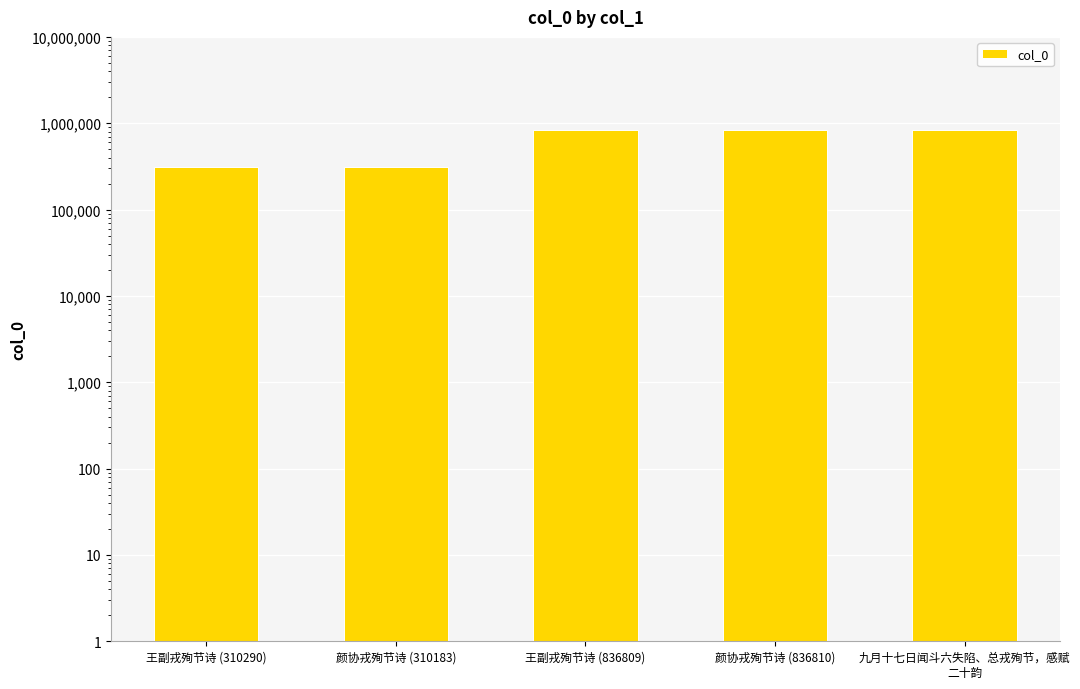

Reading left to right, what are all the values shown in this chart?

310290	310183	836809	836810	836807